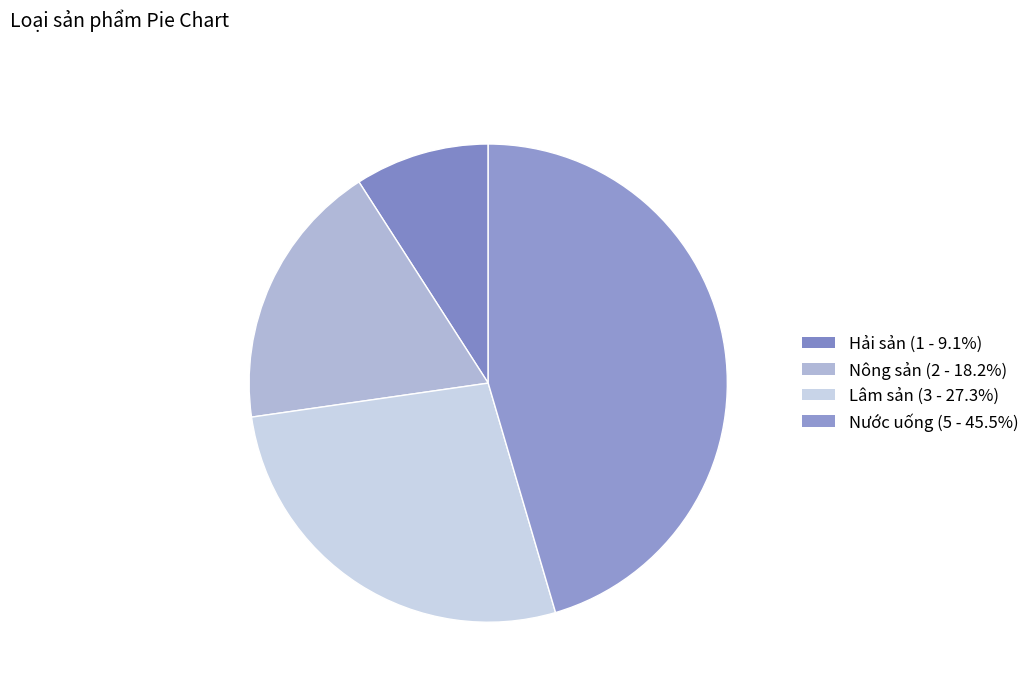

Count the number of slices in the pie.

4